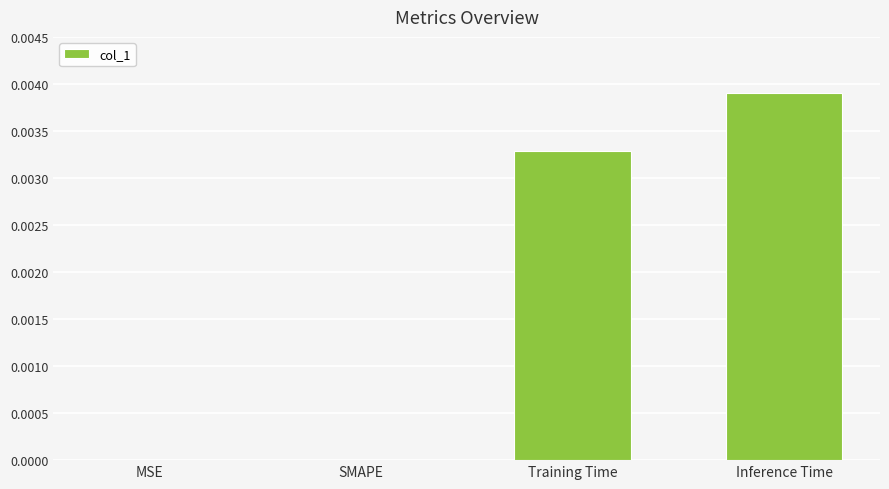

Between MSE and Inference Time, which is larger?

Inference Time